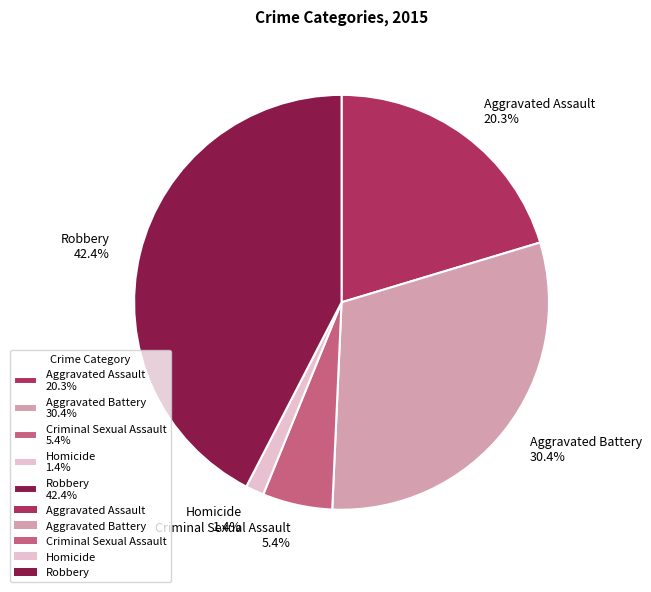

To the nearest percent, what is the average slice percentage?

20%